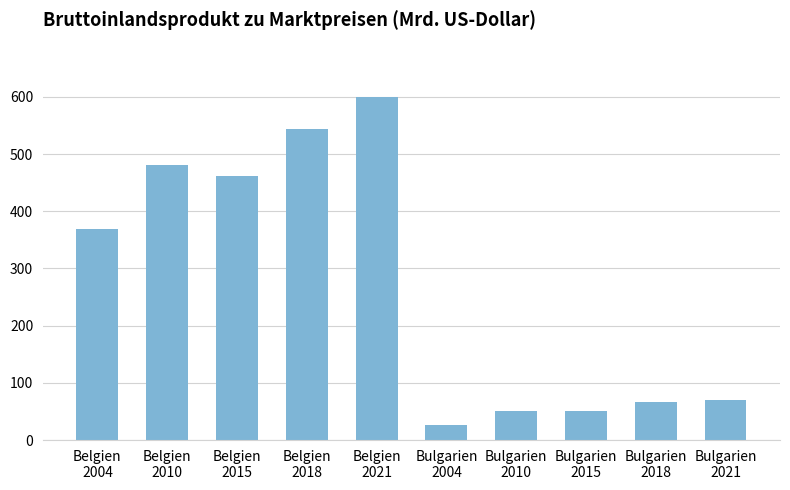

Where does the data first go above 369?

Belgien
2004